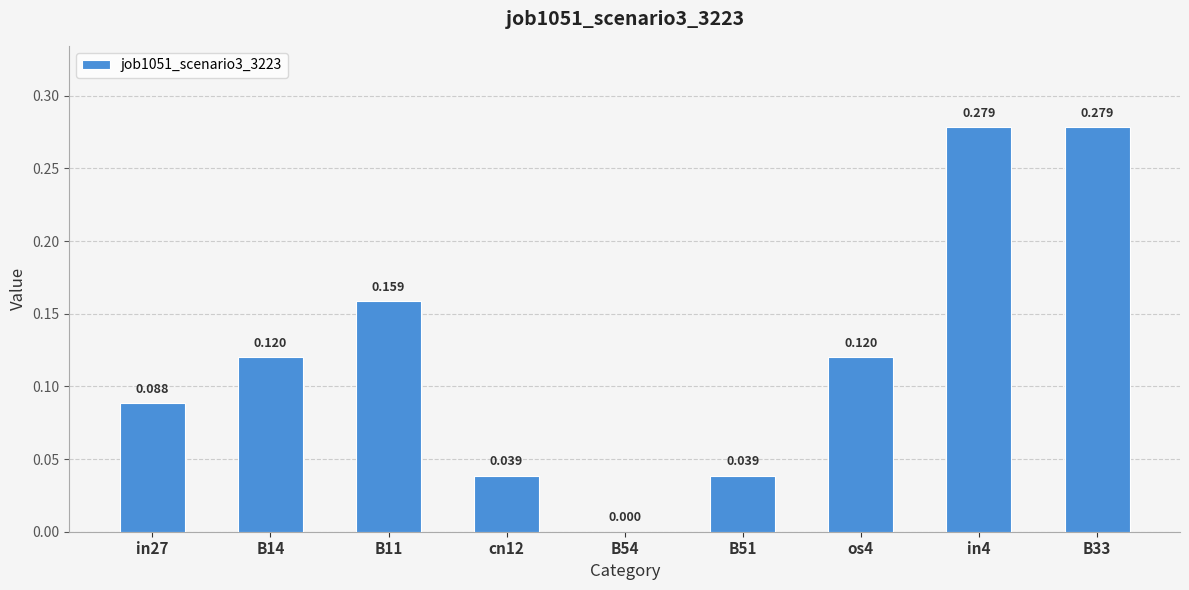

Which category has the lowest value across all series?

B54